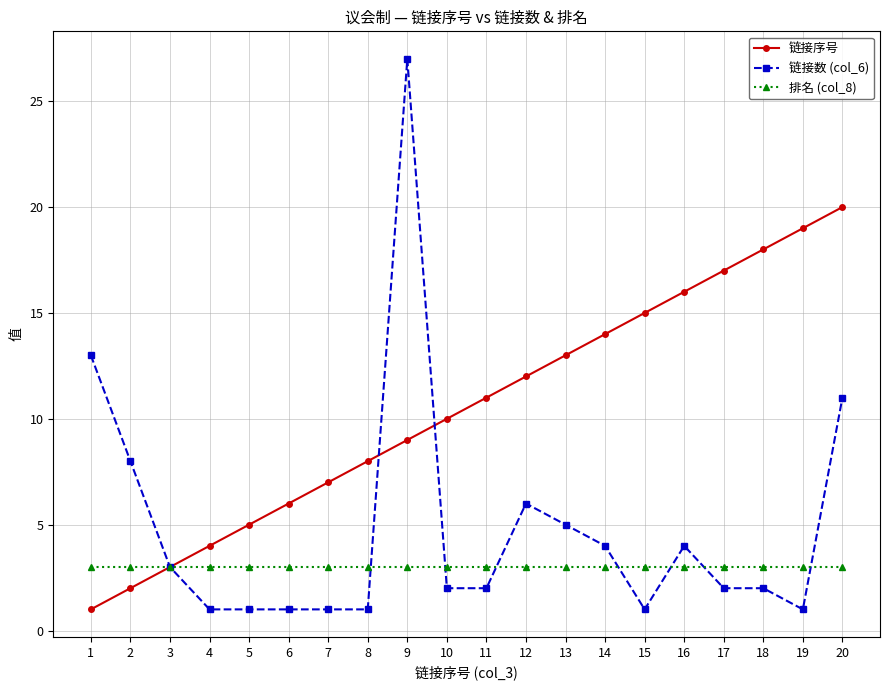

Which series has the largest range (max minus min)?

链接数 (col_6)